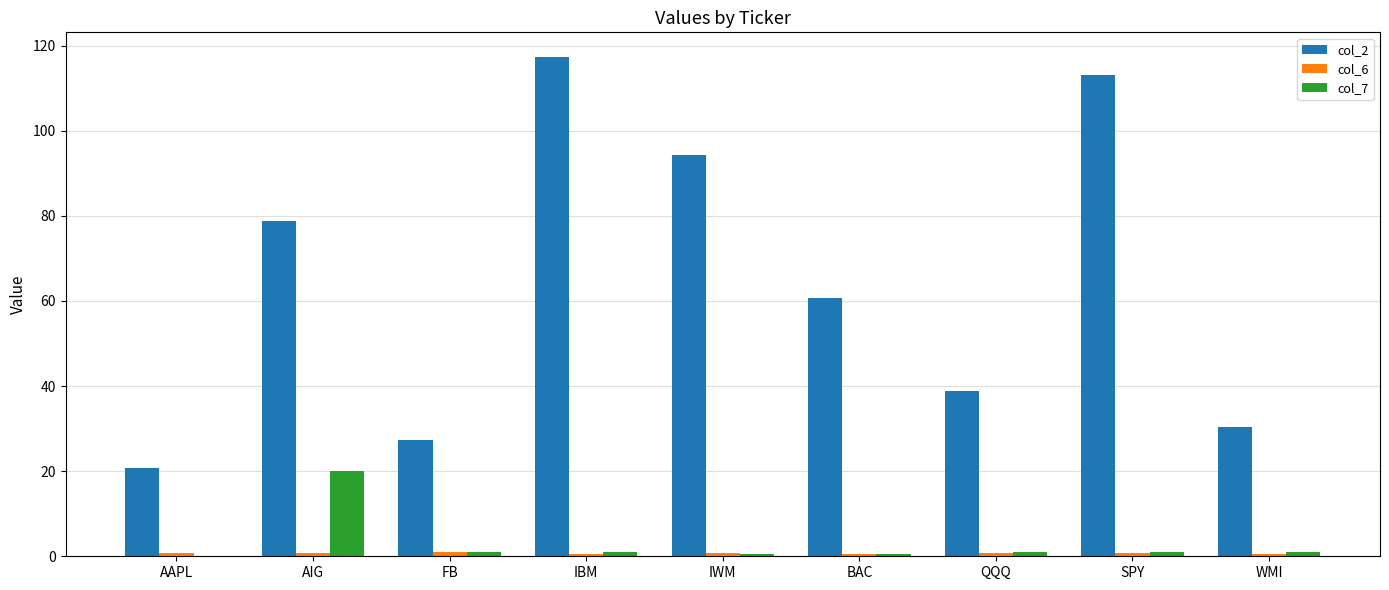

The value of col_2 at AIG is 78.7. True or false?

True